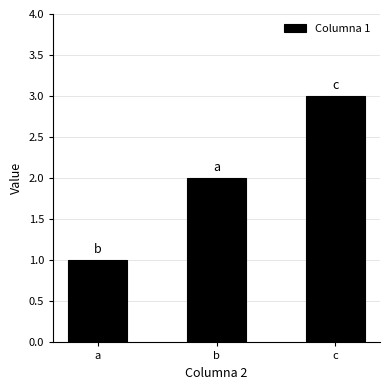

Rank the categories by value from highest to lowest.

c, b, a